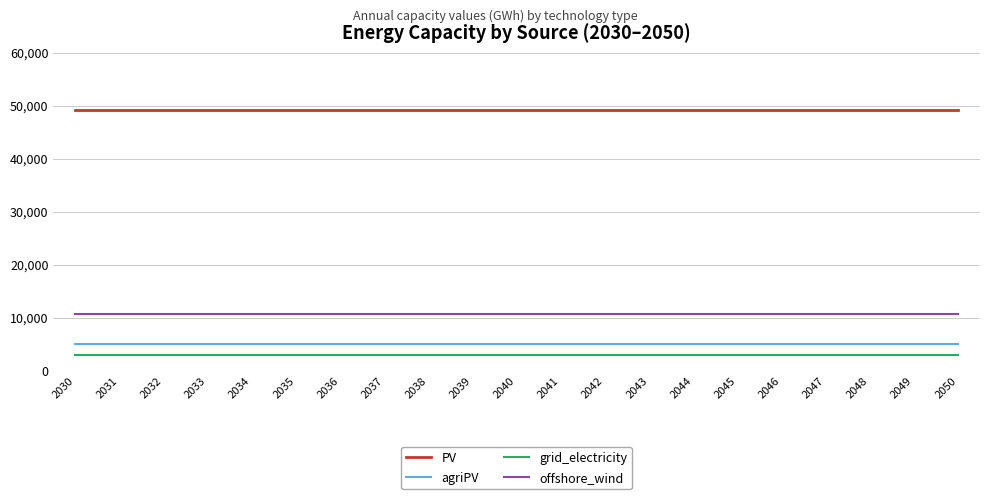

What is the maximum value shown in the chart?

49067.6